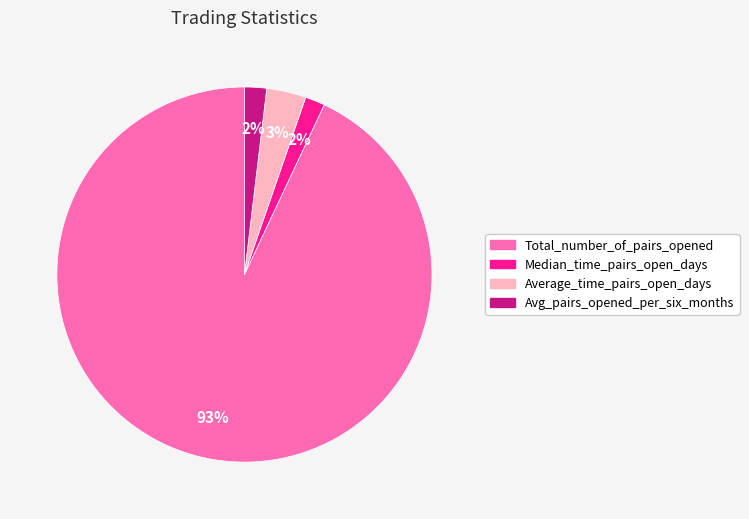

To the nearest percent, what percentage of the pie is Average_time_pairs_open_days?

3%